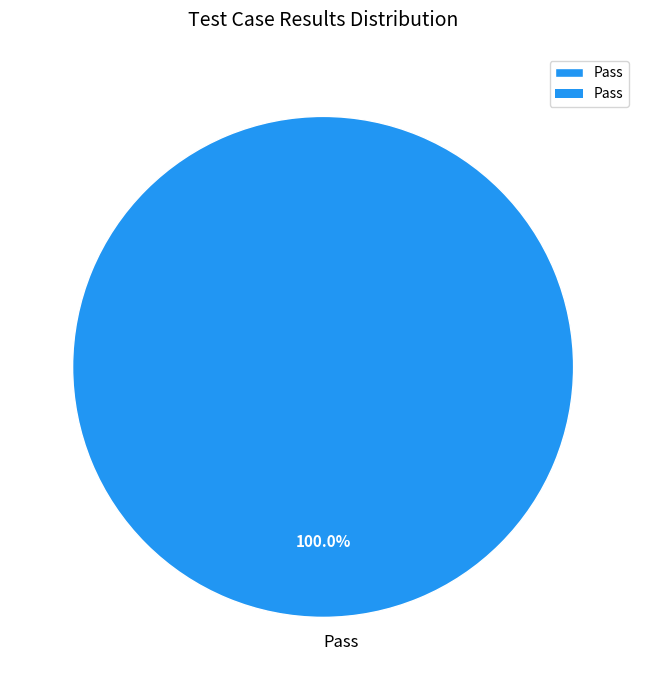

What is the majority slice?

Pass